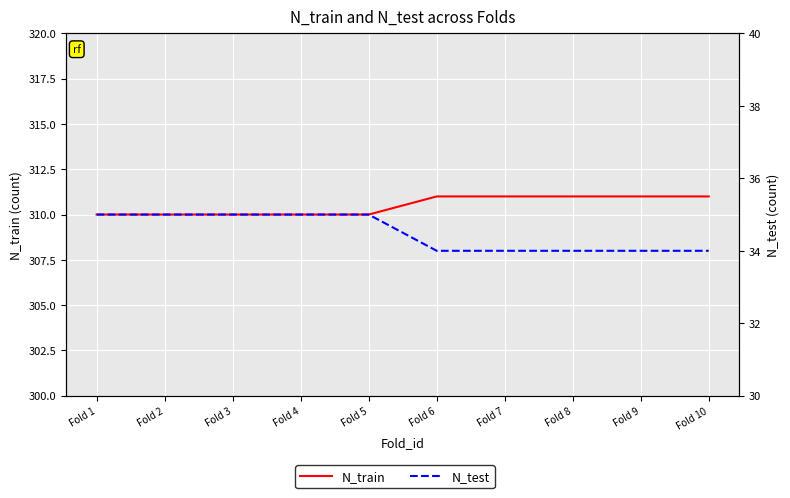

At which label is N_test closest to 34?

Fold 6